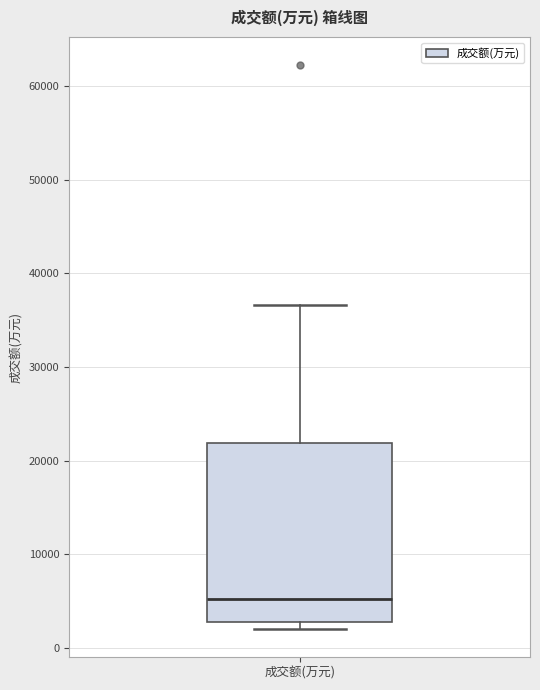

Transcribe this box plot: give where the median line is, the range the box spans, and where the two whiskers end, as read against the y-axis. The values are not printed on the chart, so give them approximately, as read against the axis.

median 5000, box 3000 to 22000, whiskers 2000 to 37000